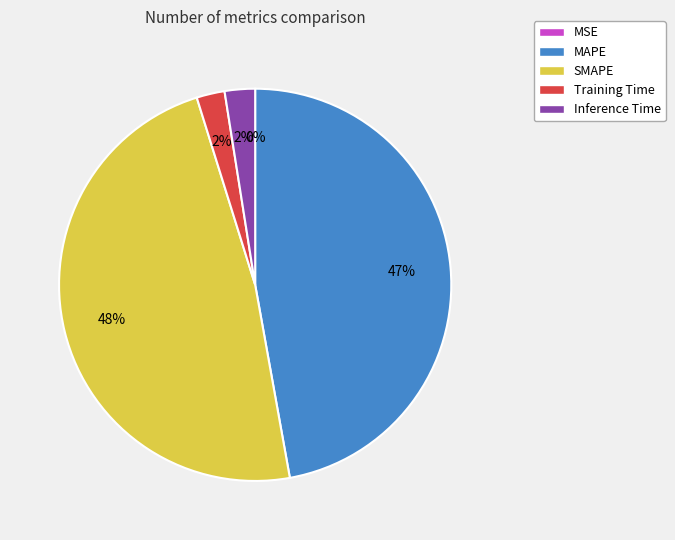

Rank the categories by value from lowest to highest.

MSE, Training Time, Inference Time, MAPE, SMAPE